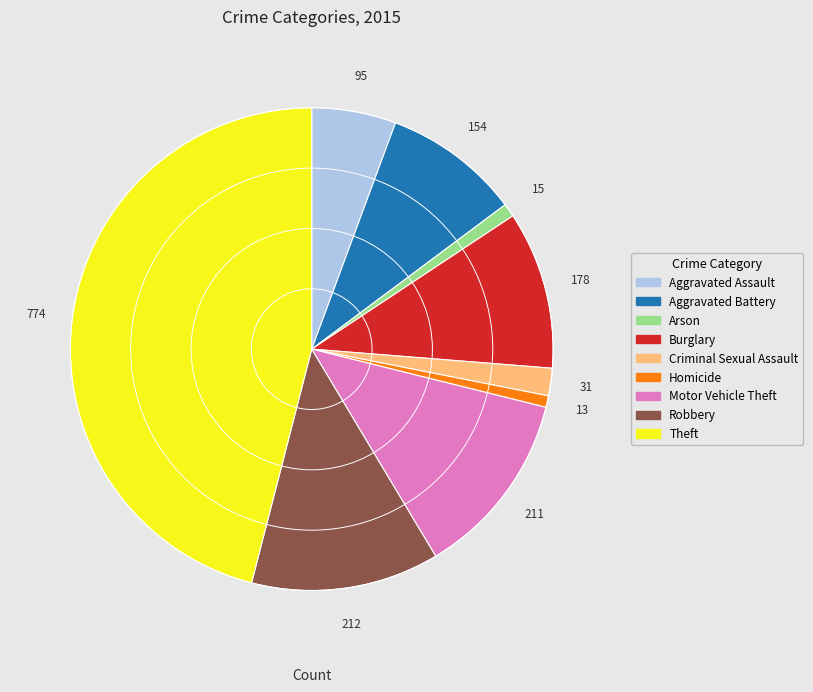

Count the number of slices in the pie.

9